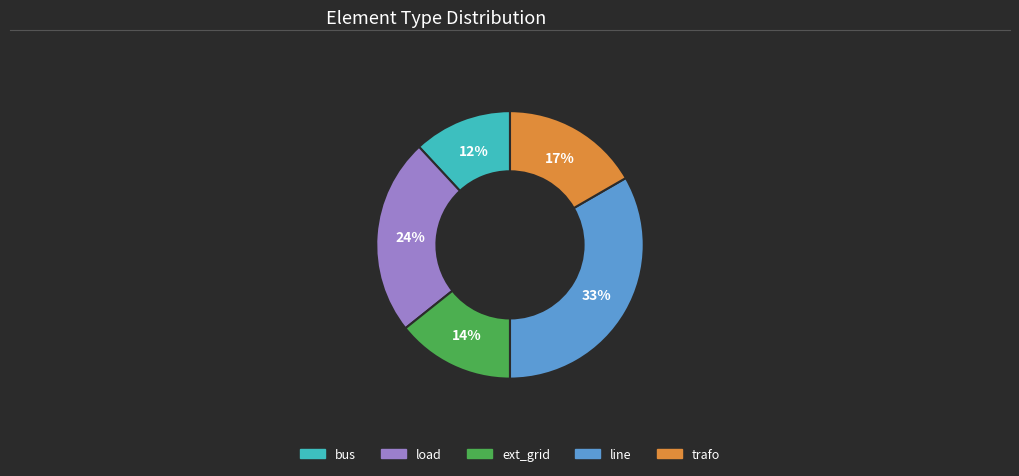

The trafo slice represents 17% of the pie. True or false?

True